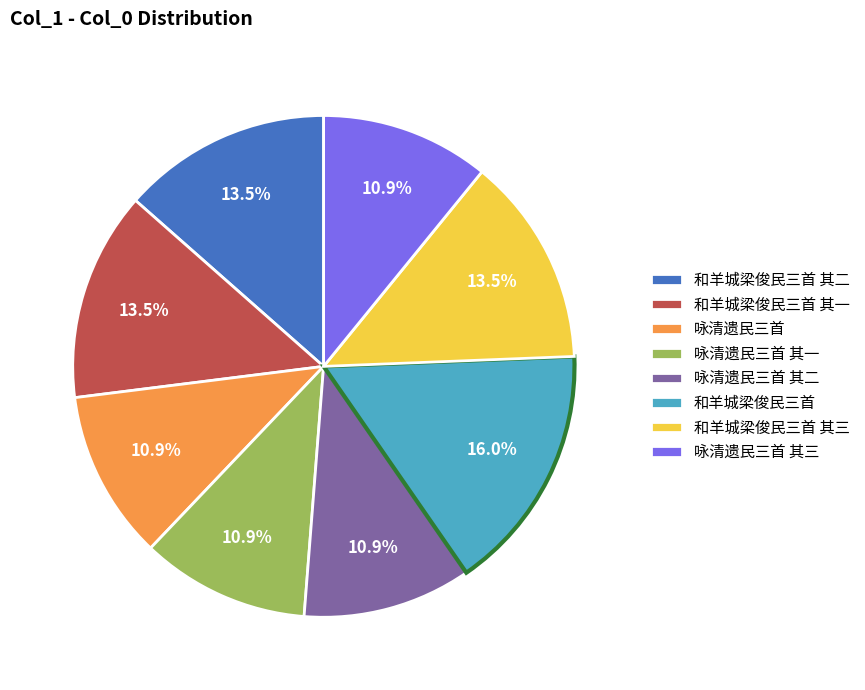

To the nearest percent, what percentage of the pie is 咏清遗民三首 其二?

11%